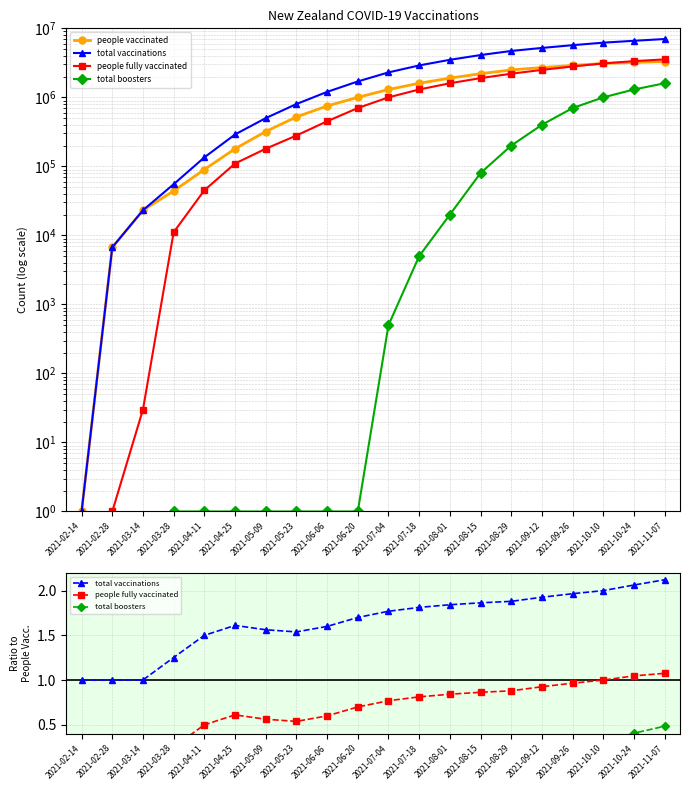

The value of people fully vaccinated at 2021-08-15 is 0.3. True or false?

False